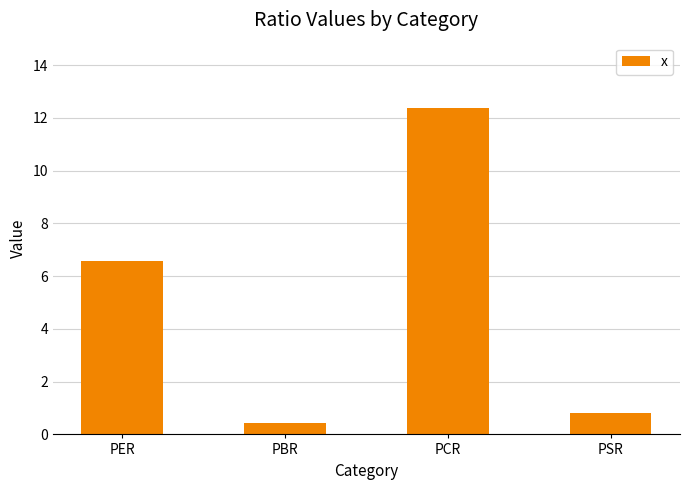

Which label corresponds to the smallest value in the chart?

PBR